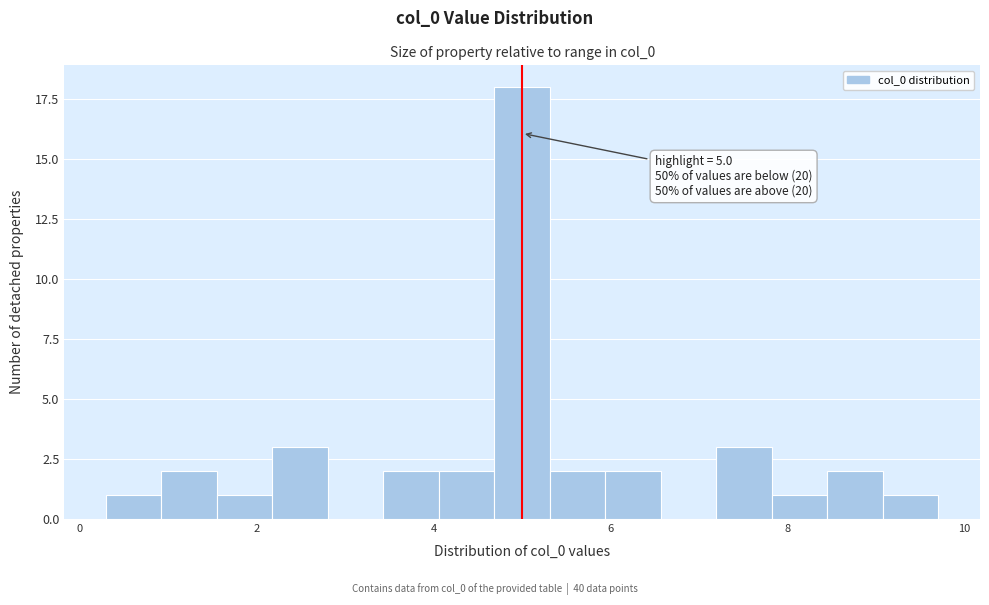

Read against the x-axis, roughly where is the centre of the tallest bar?

5.0